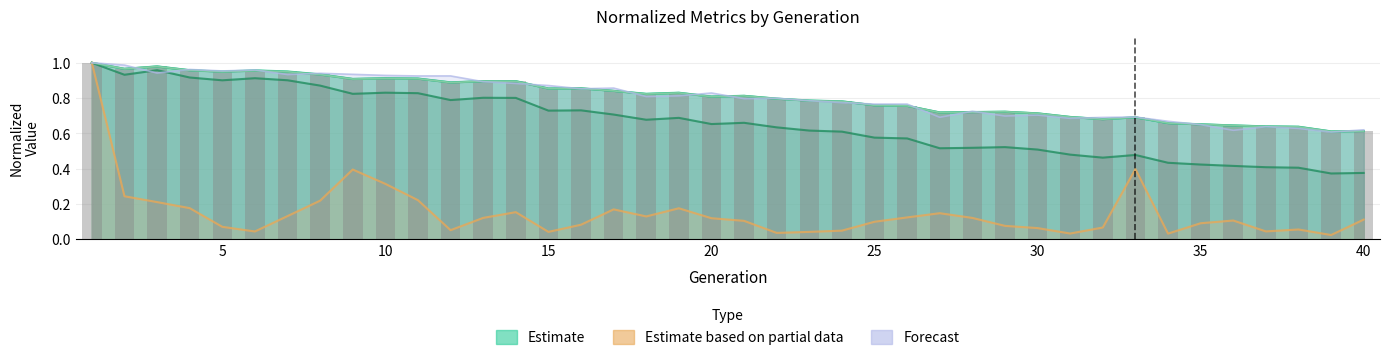

The dtap series shows 0.9 at 8. True or false?

True